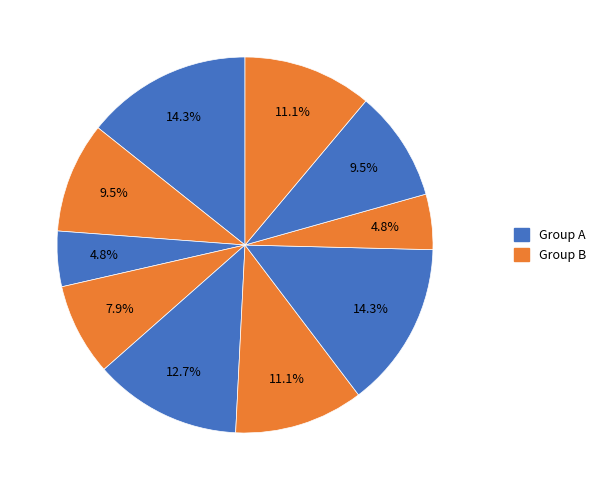

Count the number of slices in the pie.

10